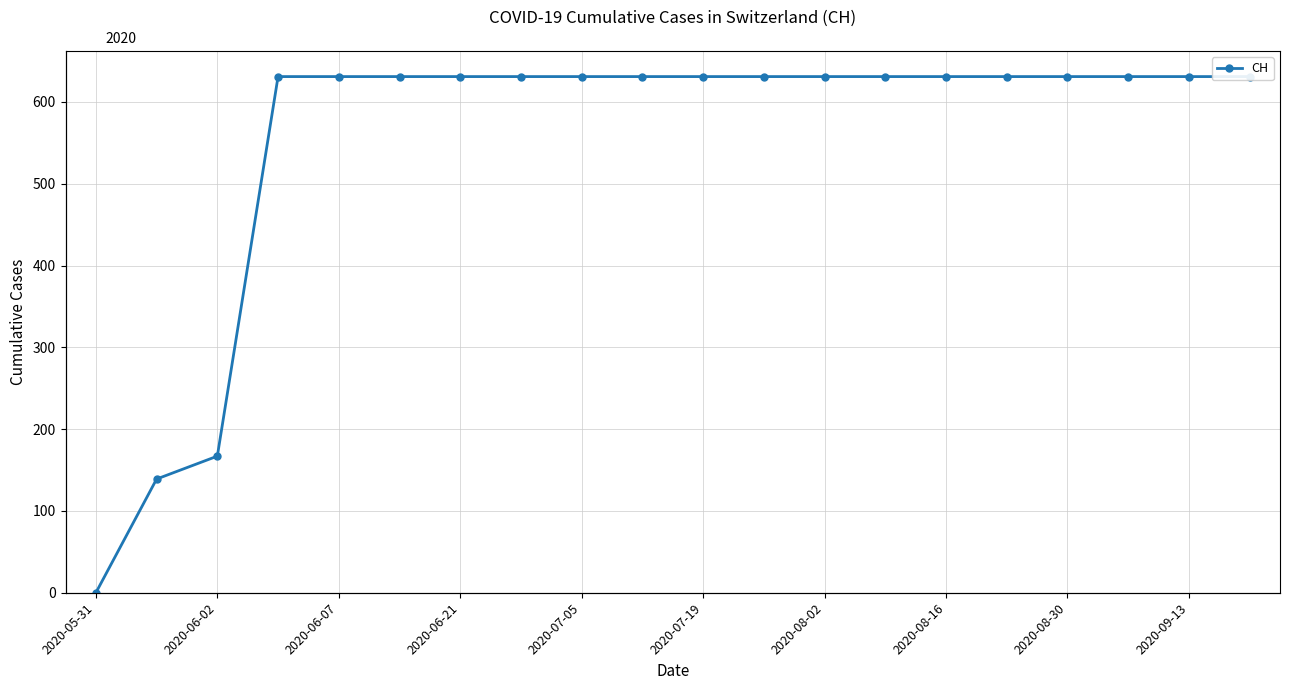

True or false: the data shows 953 at 13.

False